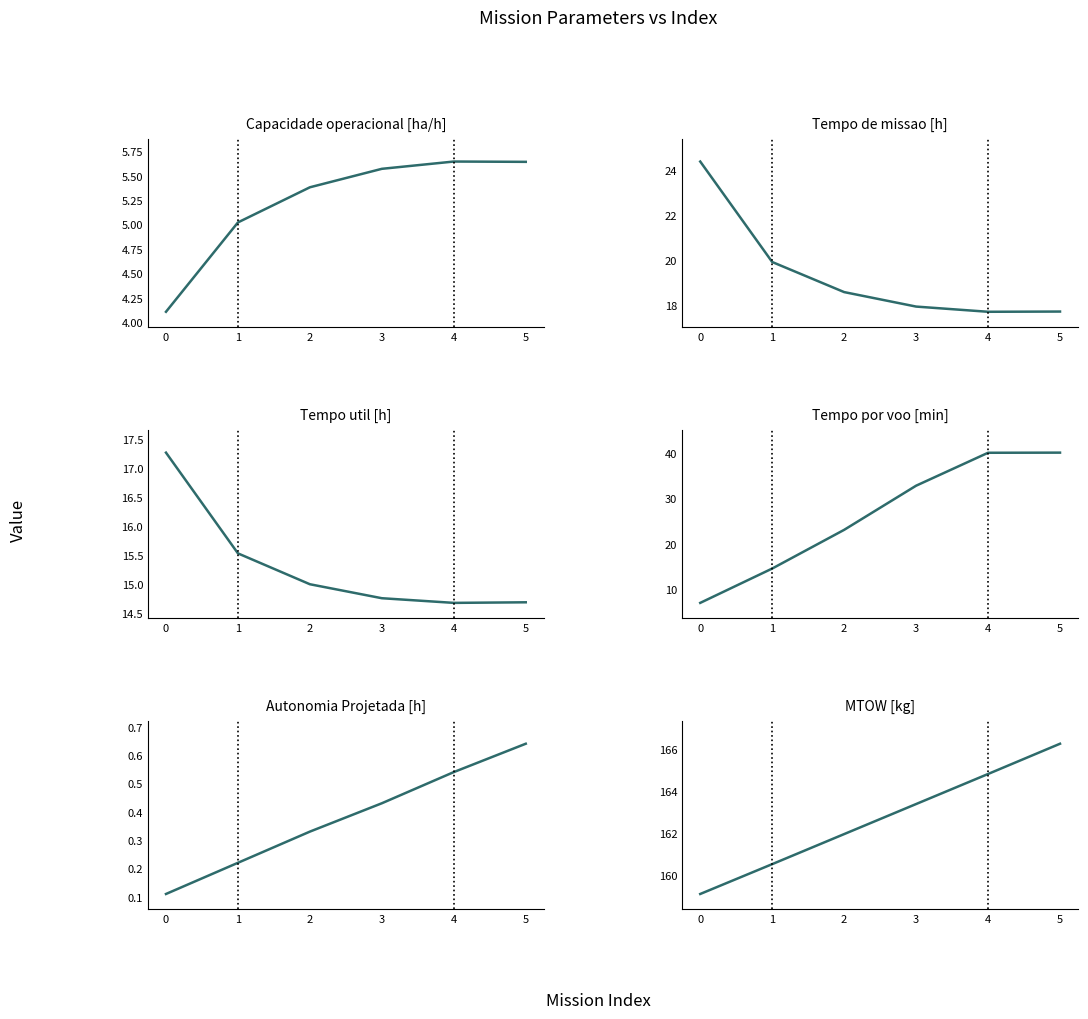

Reading left to right, what are all the values shown in this chart?

Capacidade operacional [ha/h]: 0=4.1	1=5.0	2=5.4	3=5.6	4=5.6	5=5.6
Tempo de missao [h]: 0=24.4	1=19.9	2=18.6	3=17.9	4=17.7	5=17.7
Tempo util [h]: 0=17.3	1=15.5	2=15.0	3=14.8	4=14.7	5=14.7
Tempo por voo [min]: 0=7.0	1=14.6	2=23.1	3=32.8	4=40.0	5=40.1
Autonomia Projetada [h]: 0=0.1	1=0.2	2=0.3	3=0.4	4=0.5	5=0.6
MTOW [kg]: 0=159.1	1=160.5	2=162.0	3=163.4	4=164.8	5=166.3